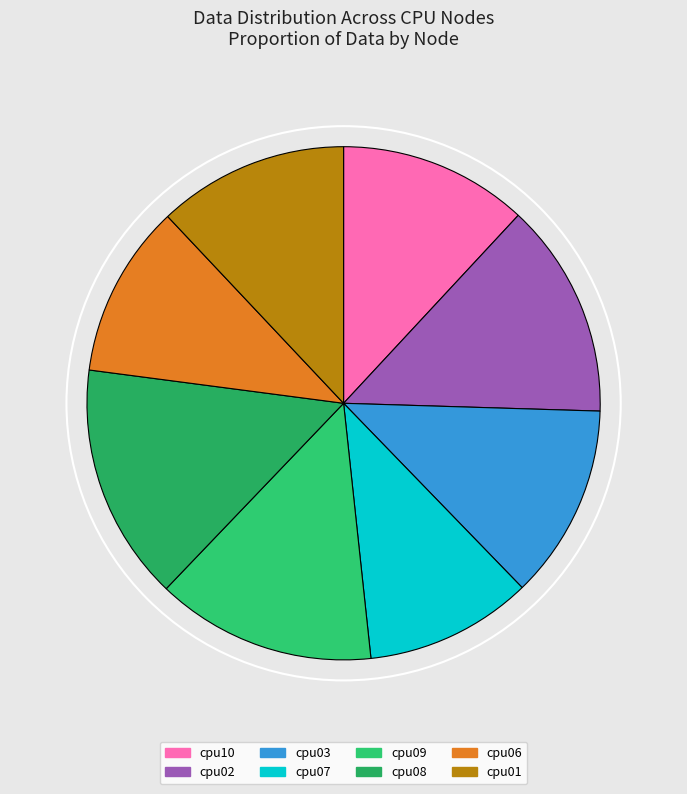

Count the number of slices in the pie.

8